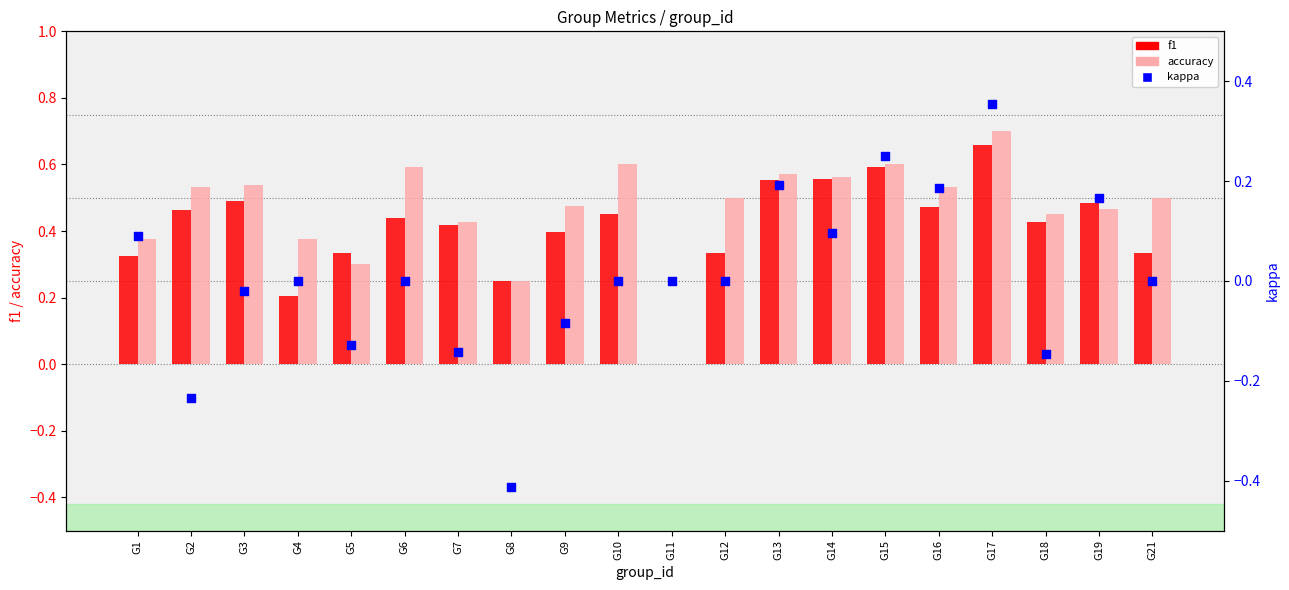

Which series has the largest total across all categories?

accuracy